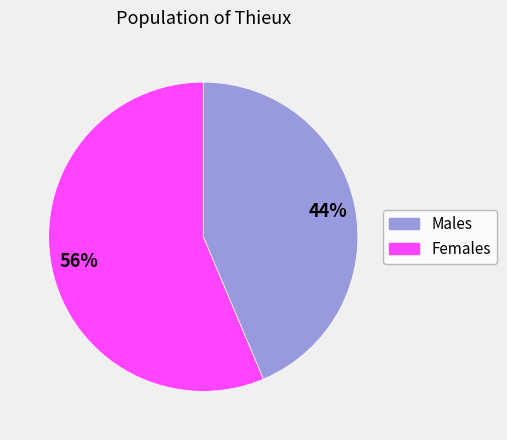

How many segments does this pie chart have?

2